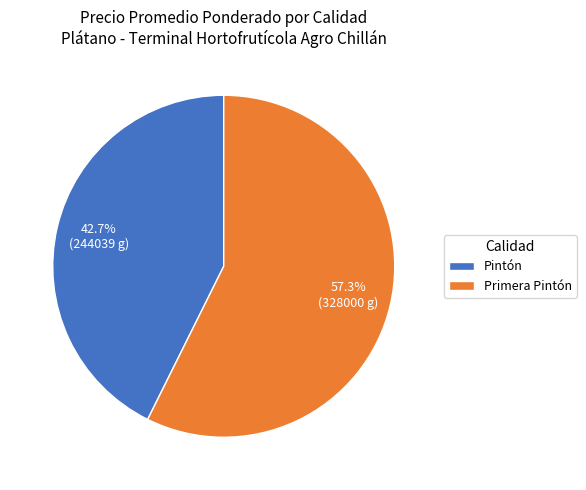

Rank the categories by value from highest to lowest.

Primera Pintón, Pintón